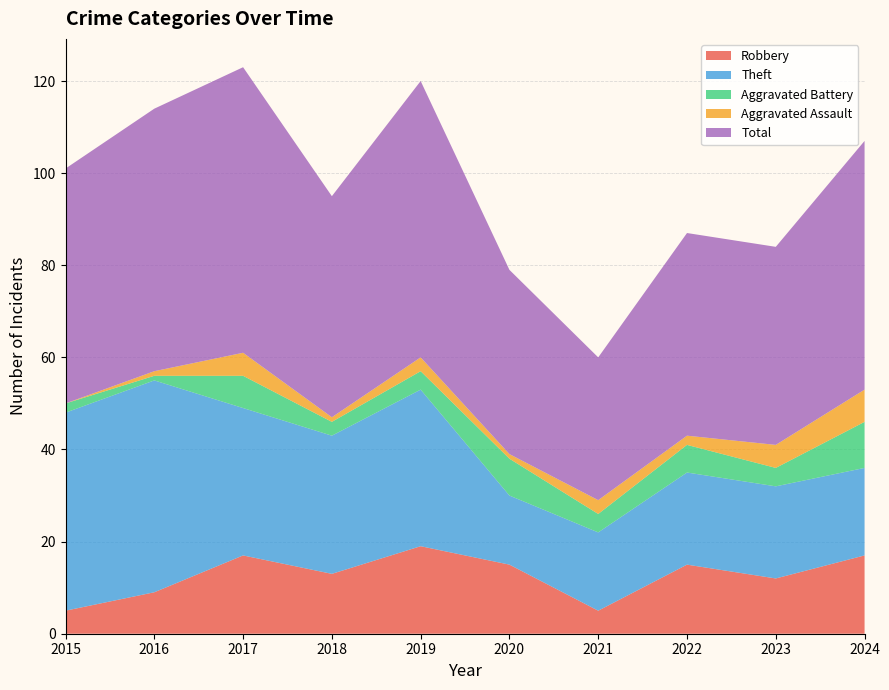

Reading left to right, extract all data points from this chart.

Robbery: 5	9	17	13	19	15	5	15	12	17
Theft: 43	46	32	30	34	15	17	20	20	19
Aggravated Battery: 2	1	7	3	4	8	4	6	4	10
Aggravated Assault: 0	1	5	1	3	1	3	2	5	7
Total: 51	57	62	48	60	40	31	44	43	54